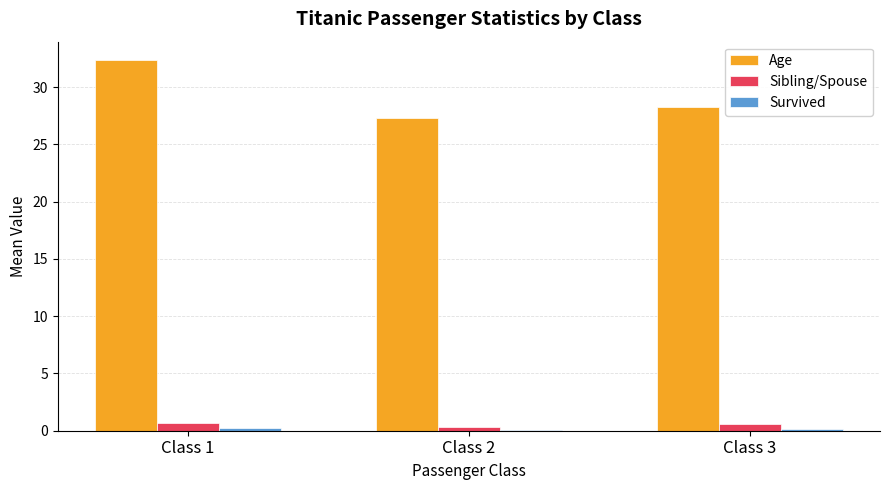

What is the sum of all Sibling/Spouse values?

1.6